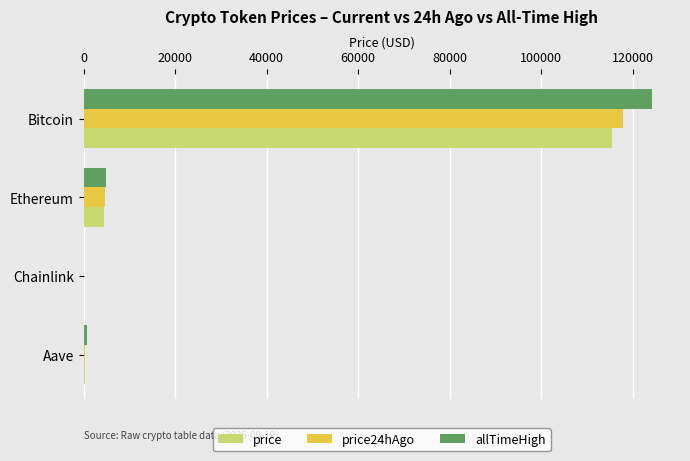

What is the total value across all series at Ethereum?

14011.5